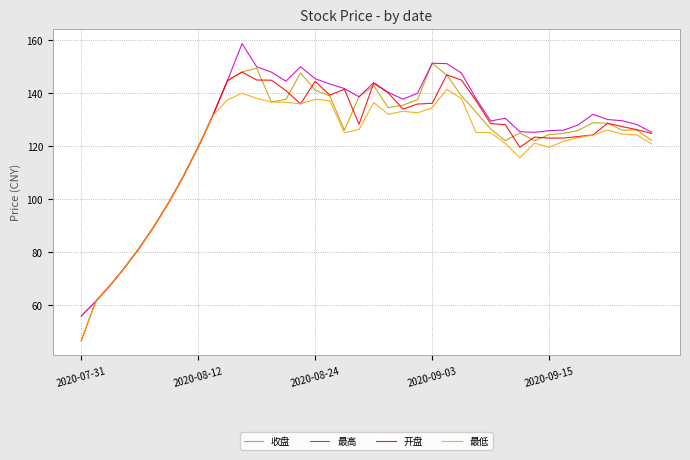

What is the greatest value displayed?

158.8